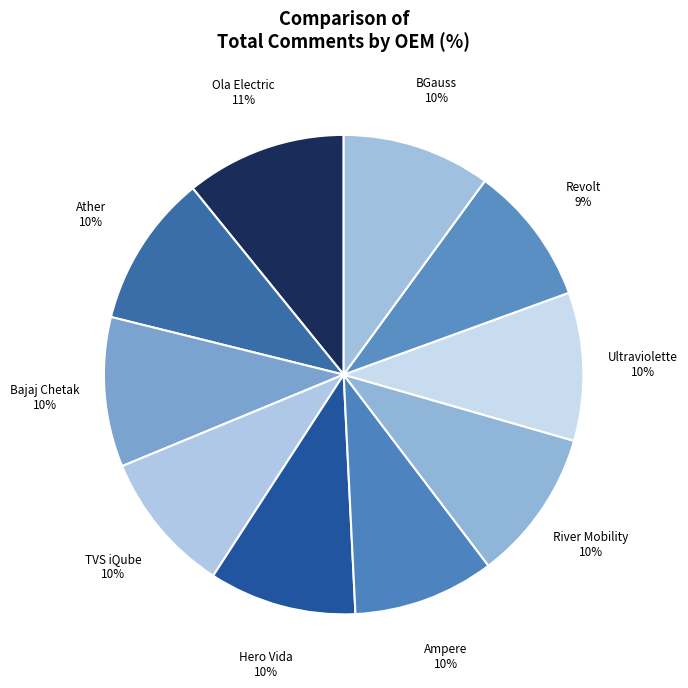

Count the number of slices in the pie.

10